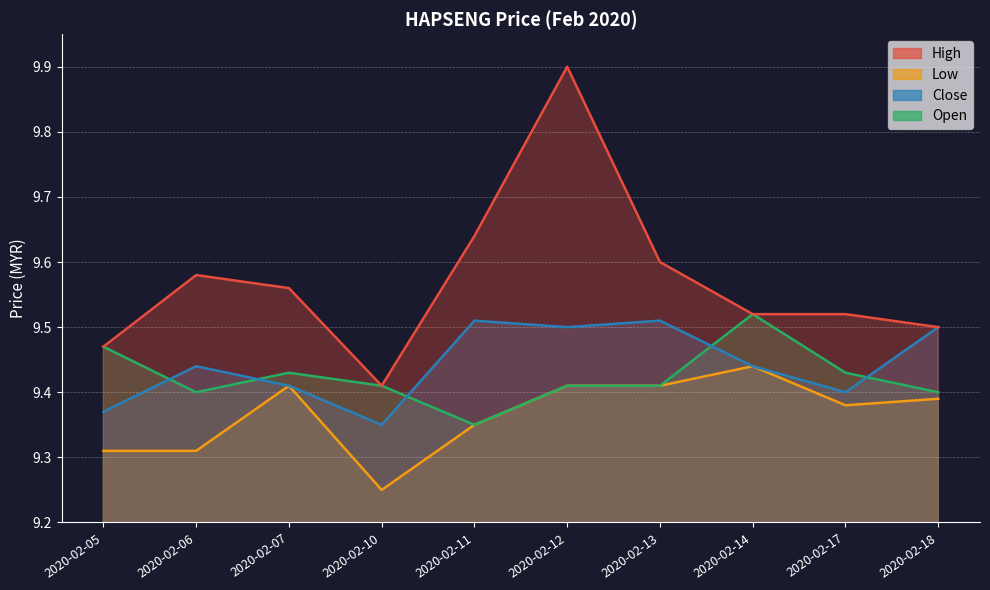

Count the open values in the range 9 to 10.

10